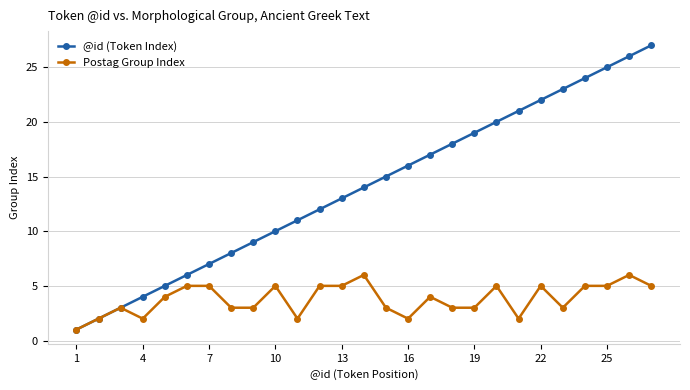

Rank the series by their maximum value, from highest to lowest.

@id (Token Index), Postag Group Index